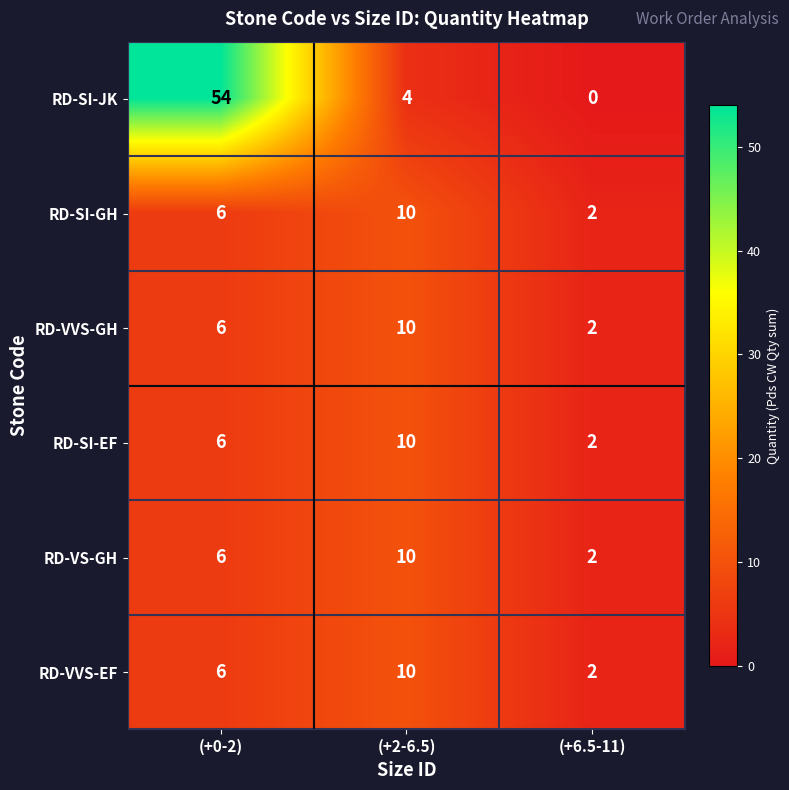

At which category is the sum across all series the highest?

(+0-2)